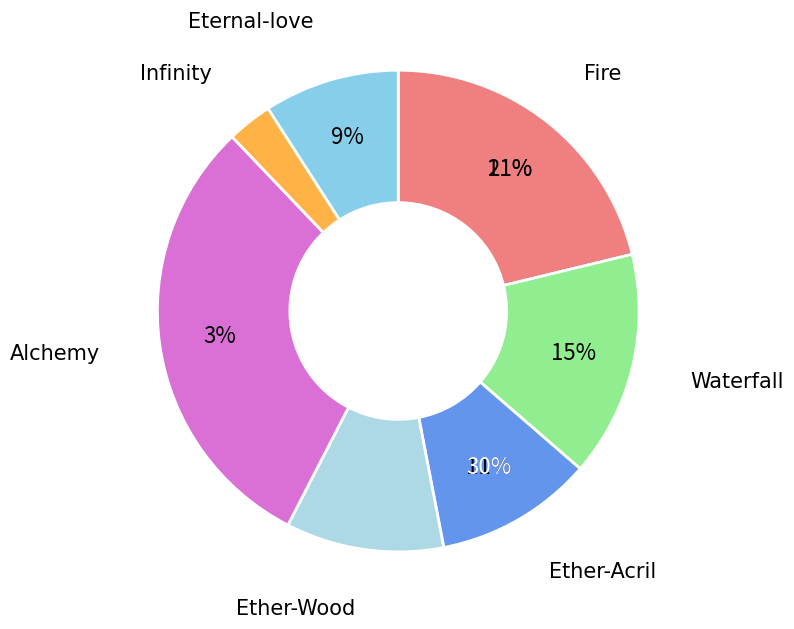

Approximately how many times larger is the value at Ether-Wood compared to Ether-Acril?

1.0